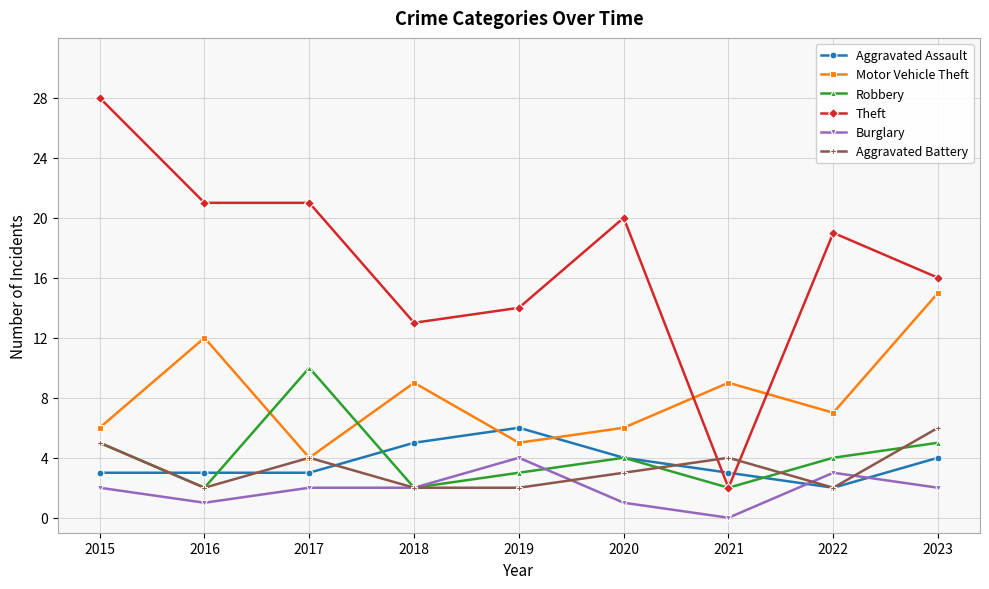

True or false: Motor Vehicle Theft has a value of 15 at 2023.

True